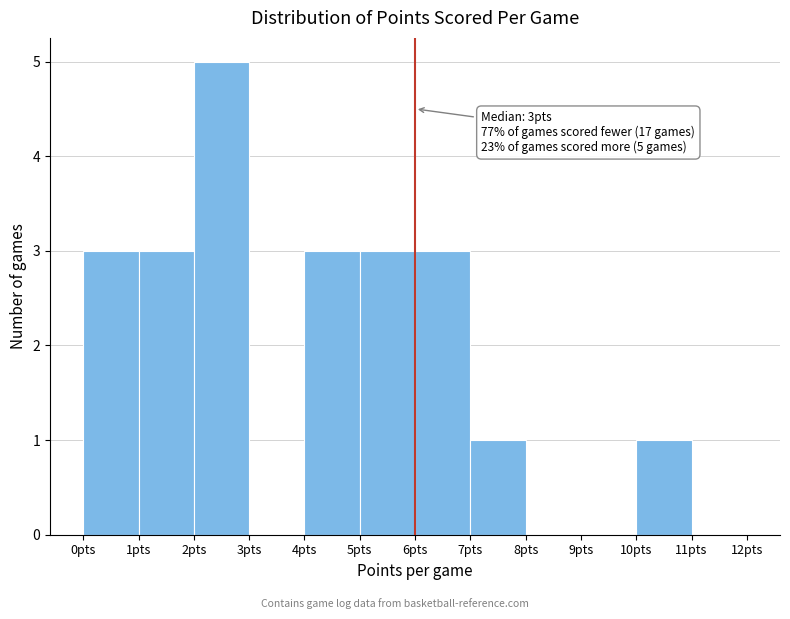

Over which range of the x-axis is the bar tallest?

2 to 3